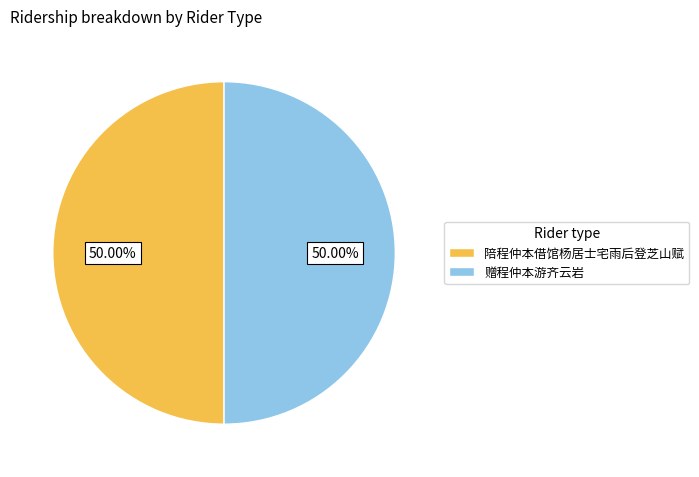

What percentage is NOT represented by 陪程仲本借馆杨居士宅雨后登芝山赋?

50.0%